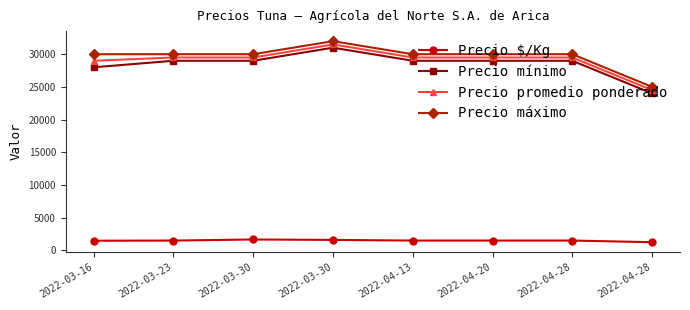

How many lines are shown in the chart?

4